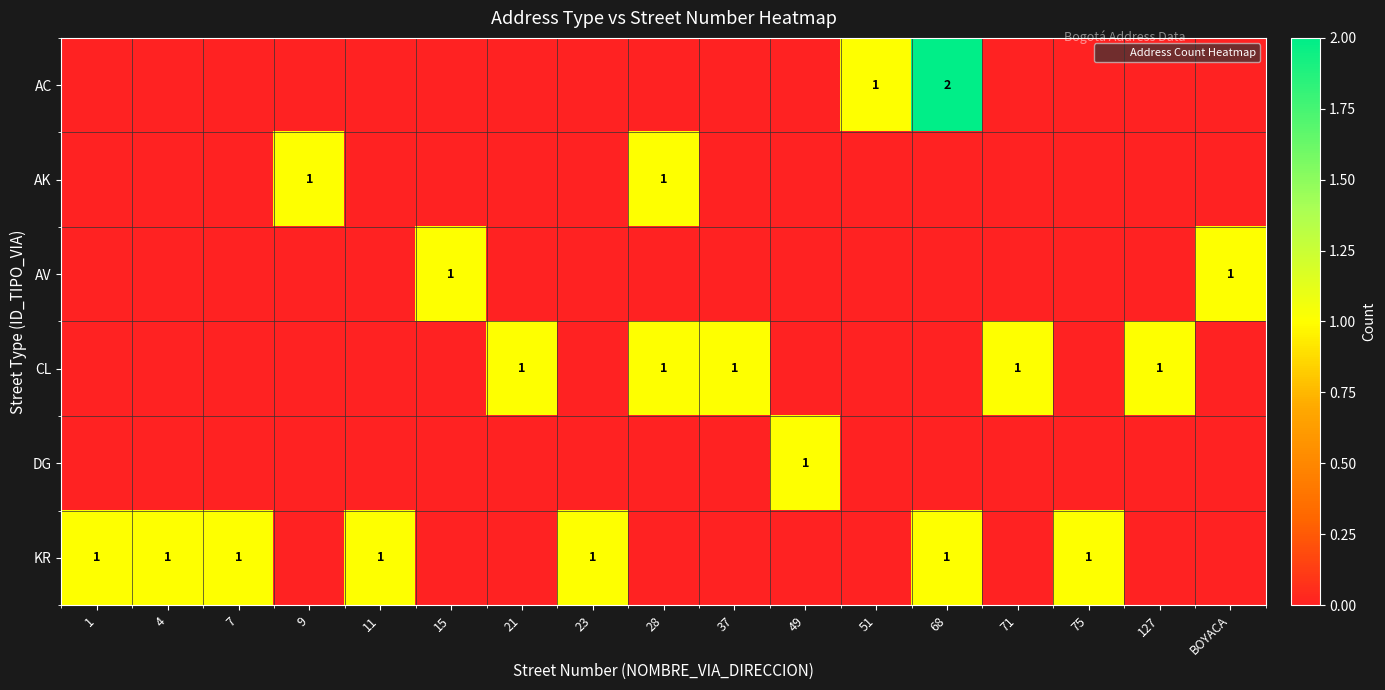

What is the sum of all AC values?

3